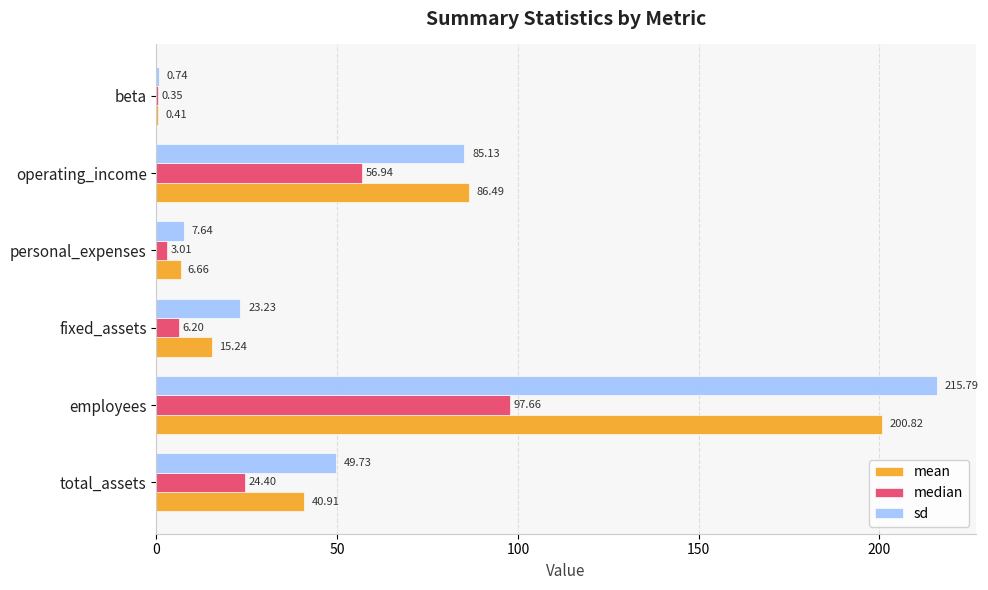

Which series has the largest total across all categories?

sd